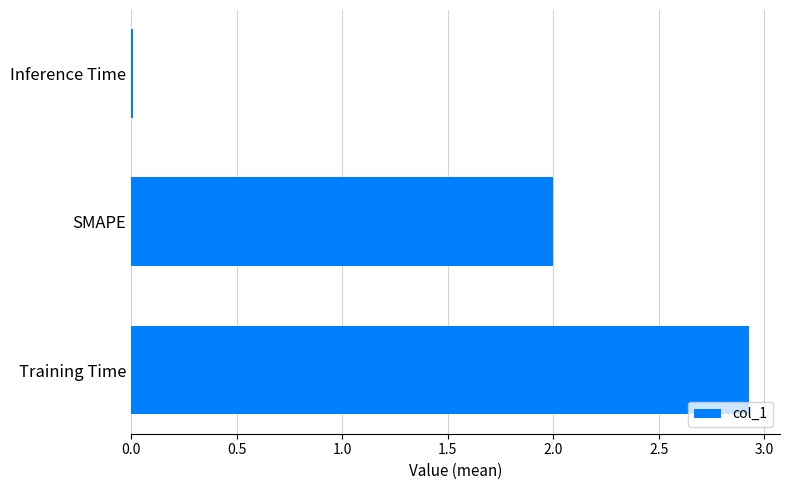

Rank the categories by value from highest to lowest.

Training Time, SMAPE, Inference Time